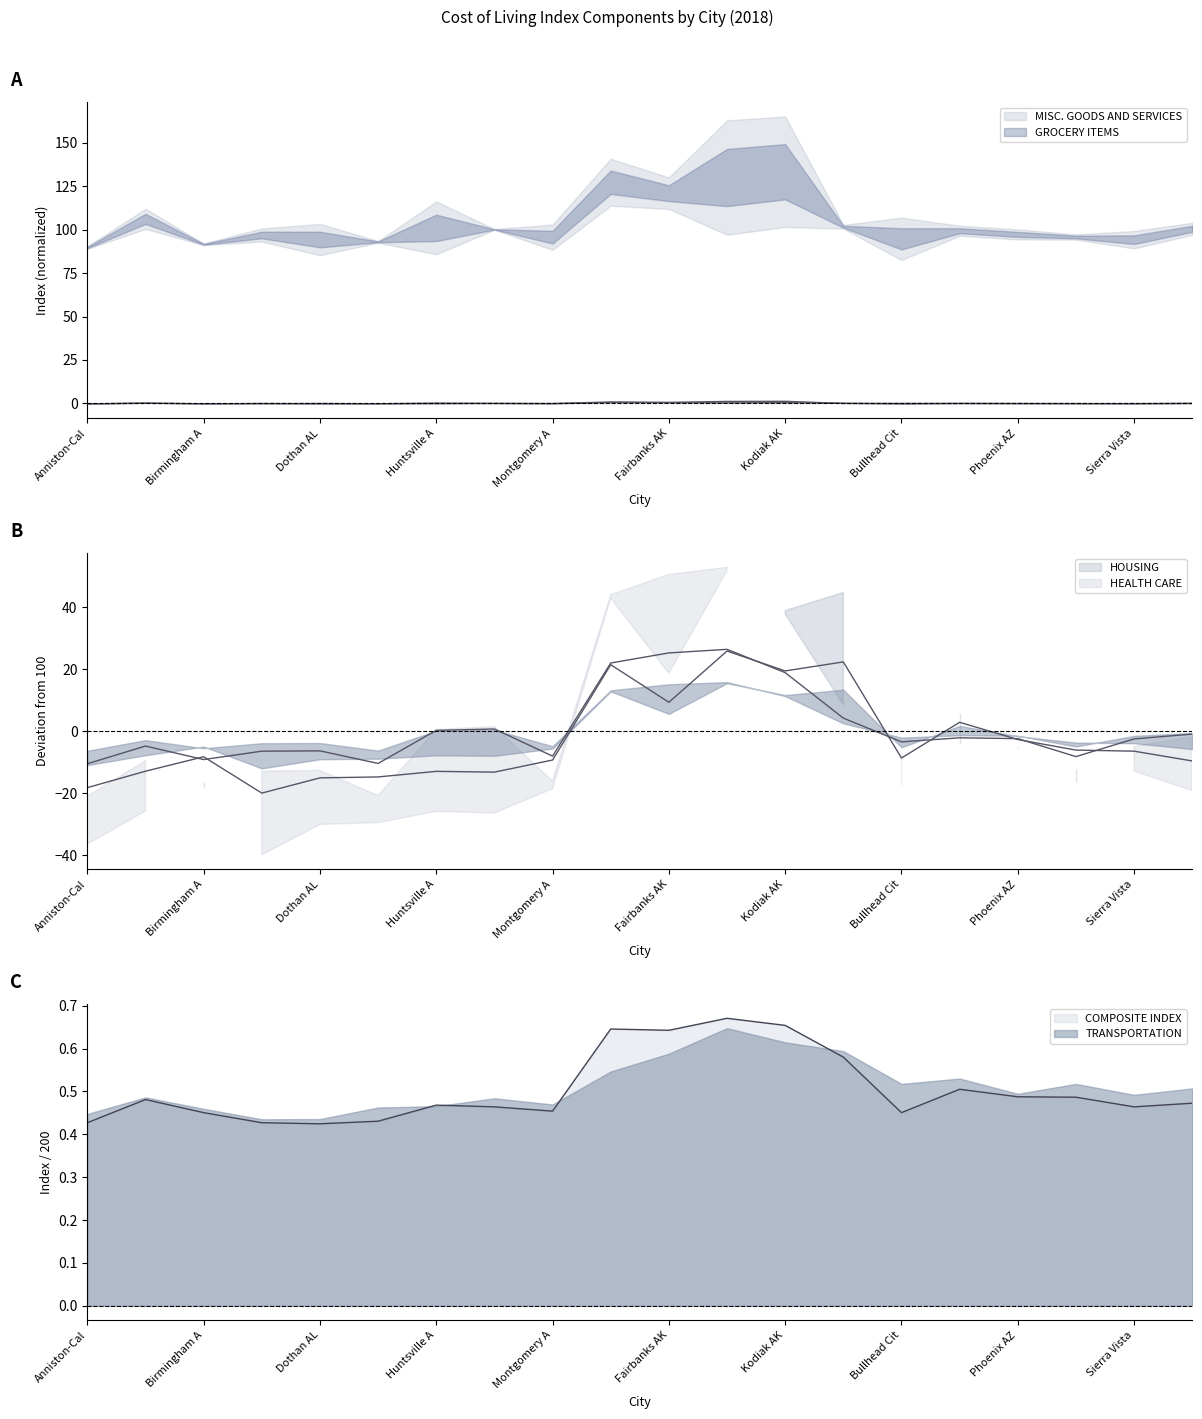

Where is the first local minimum for GROCERY ITEMS?

Birmingham A